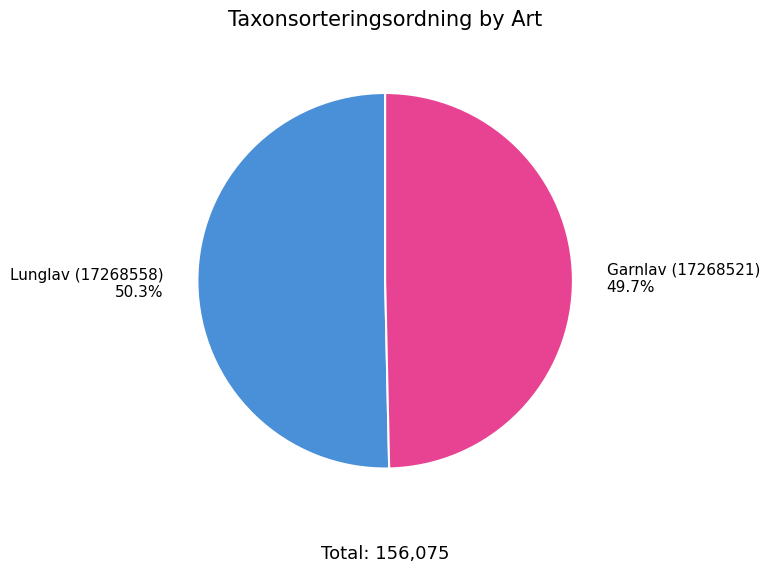

How many slices are in this pie chart?

2